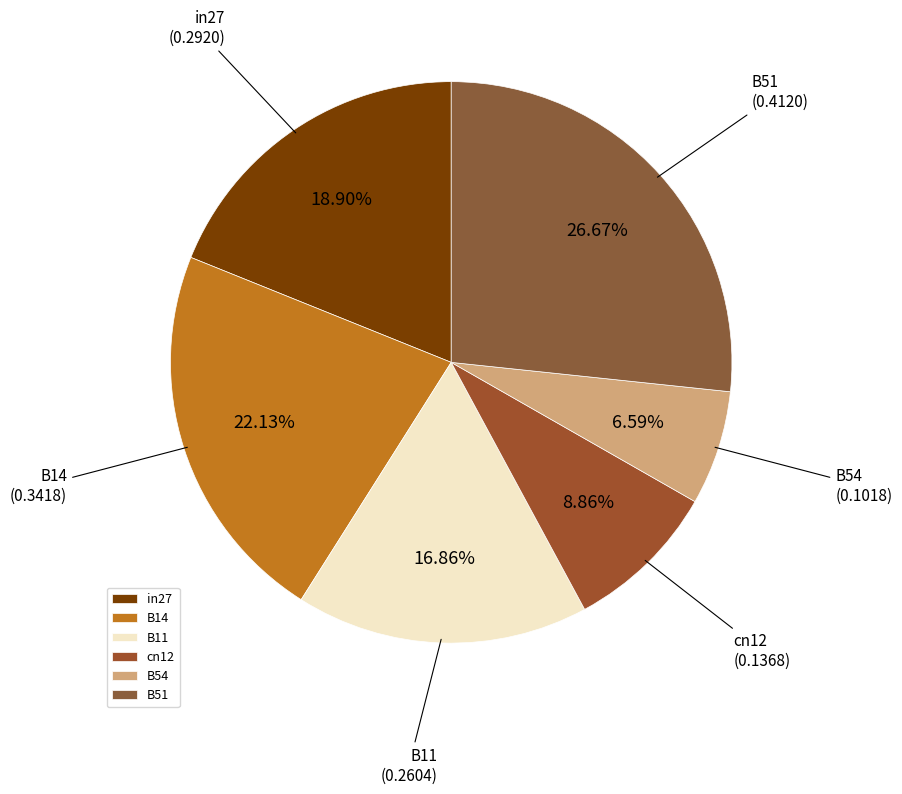

Count the number of slices in the pie.

6